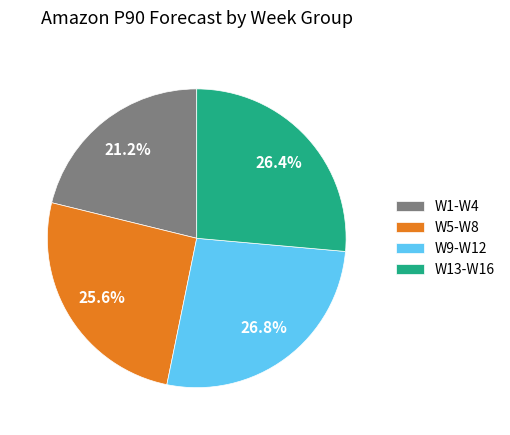

Is there a majority slice in this chart?

No